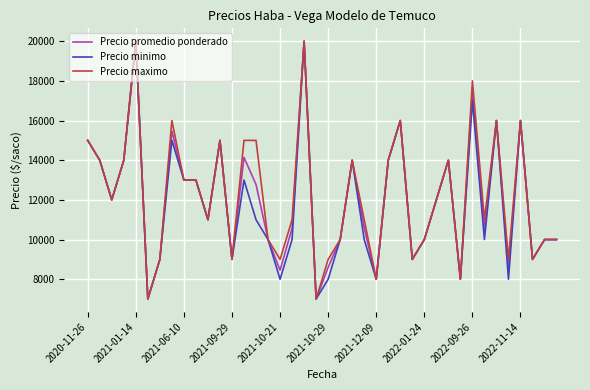

What is the smallest value displayed?

7000